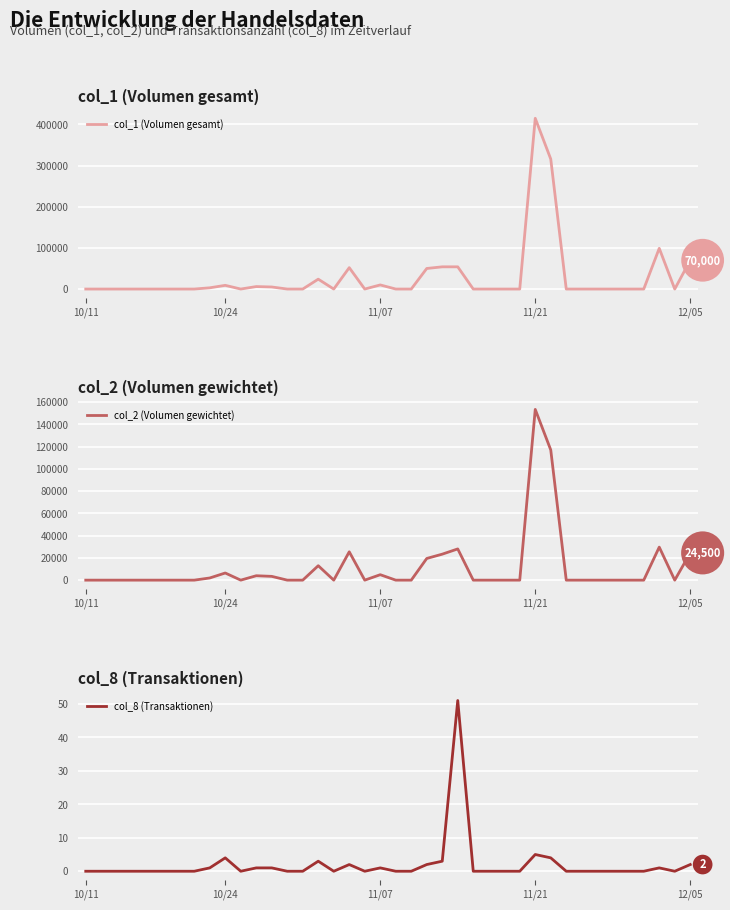

What are all the series names shown in the legend?

col_1 (Volumen gesamt), col_2 (Volumen gewichtet), col_8 (Transaktionen)